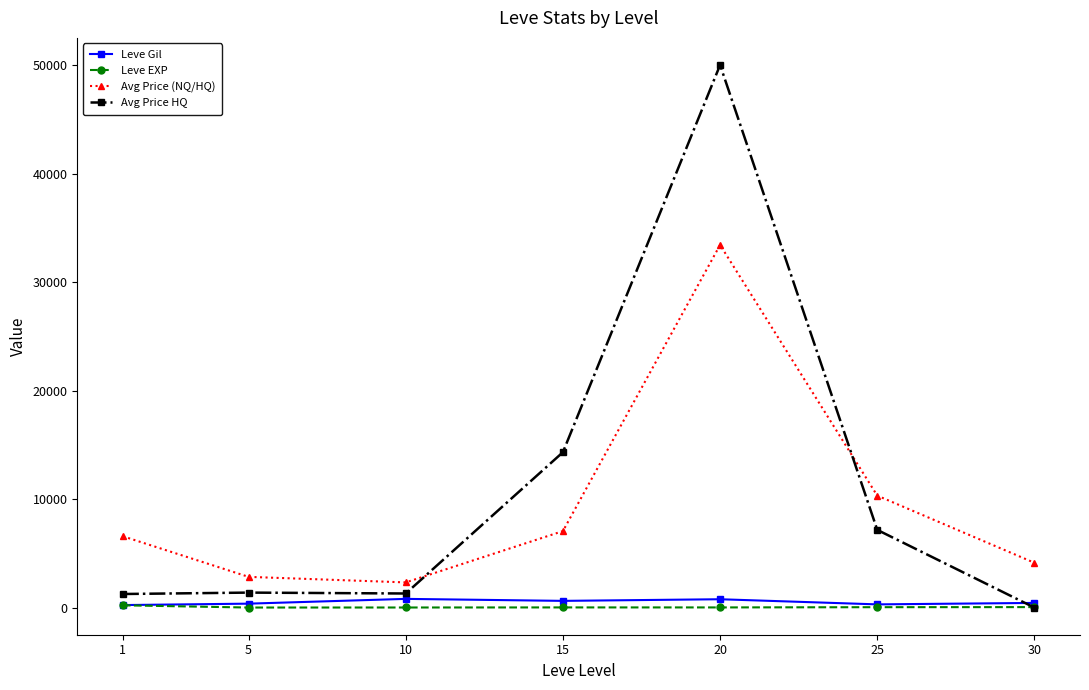

At which category is the sum across all series the highest?

20